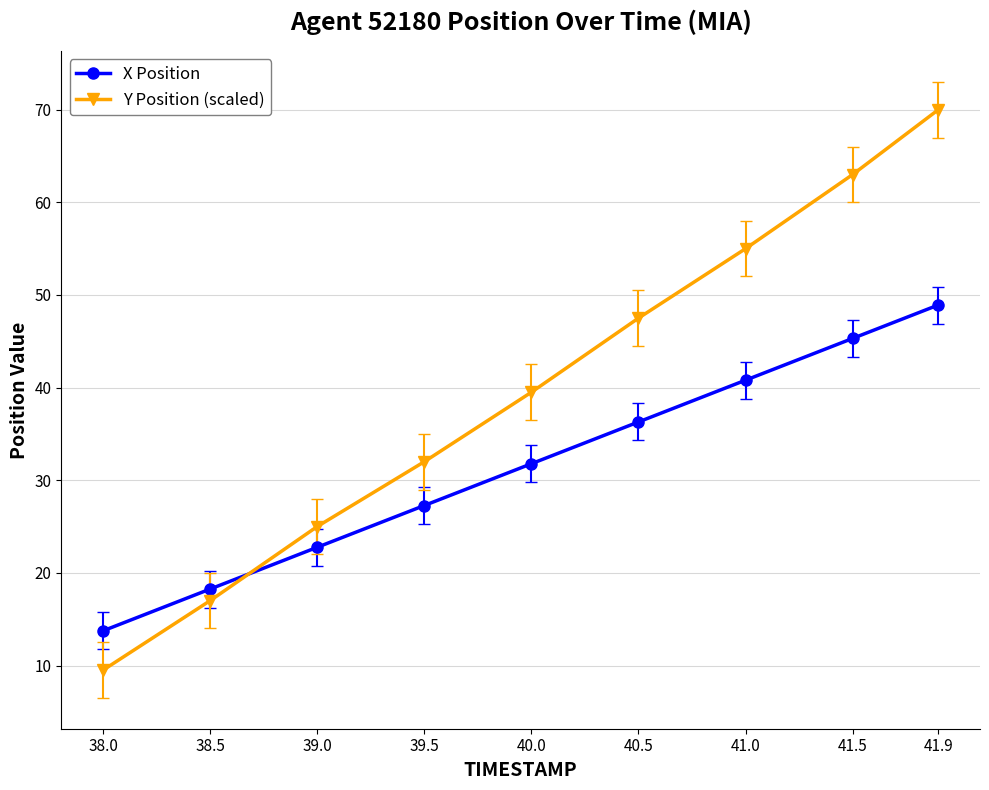

How many intersections are there between X Position and Y Position (scaled)?

1